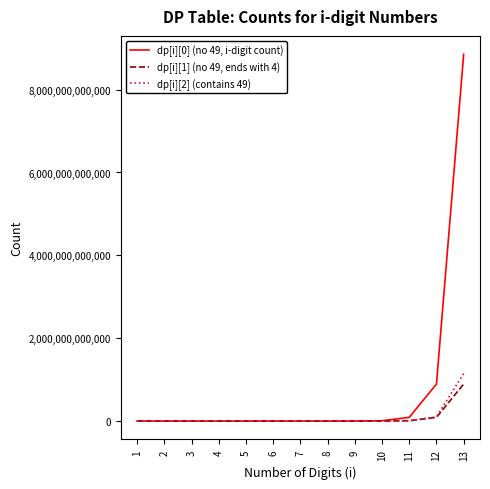

List the series in order of their peak value, lowest first.

dp[i][1] (no 49, ends with 4), dp[i][2] (contains 49), dp[i][0] (no 49, i-digit count)